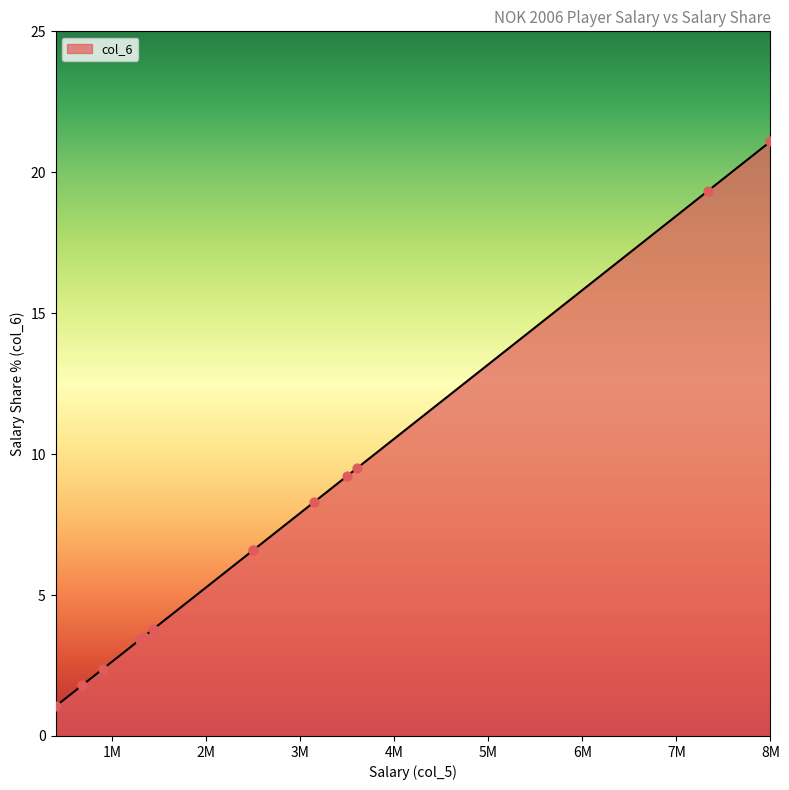

Which has a higher value, 398762 or 900000?

900000